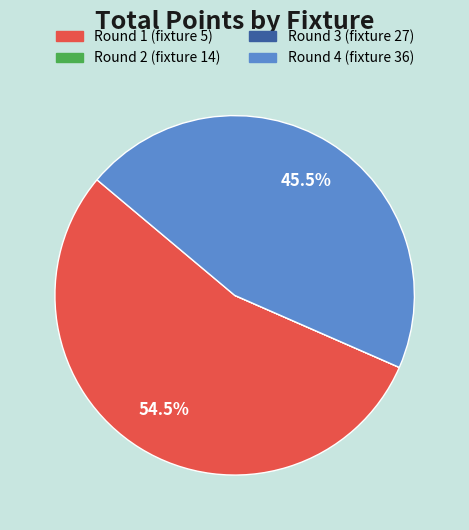

Does any single category account for the majority?

Yes